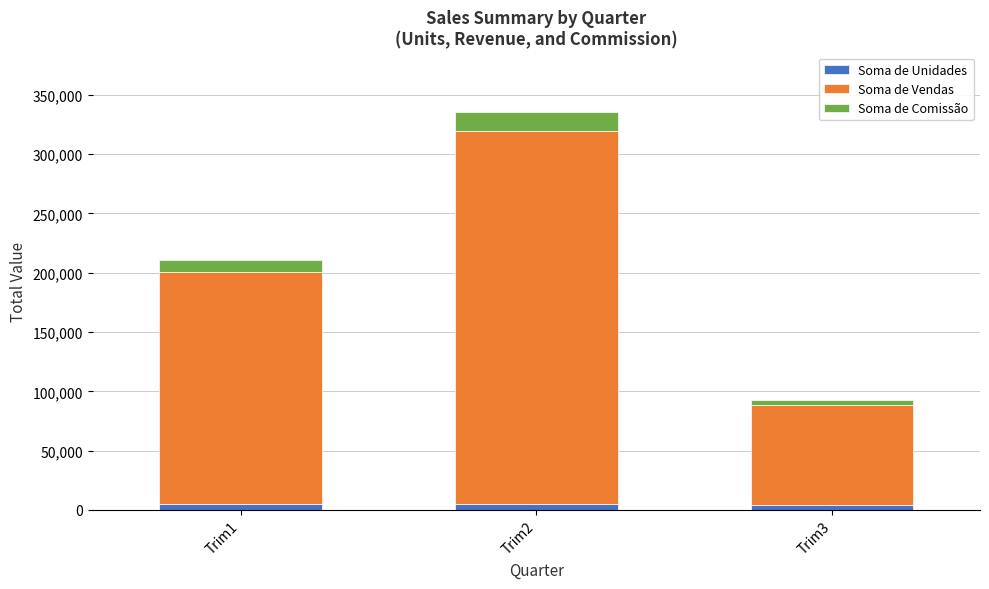

True or false: Soma de Unidades has a value of 4813 at Trim1.

True